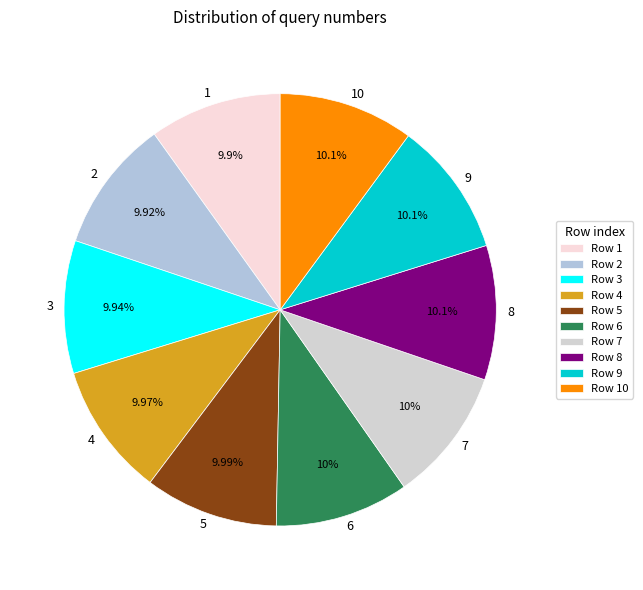

Approximately how many times larger is the value at 6 compared to 2?

1.0